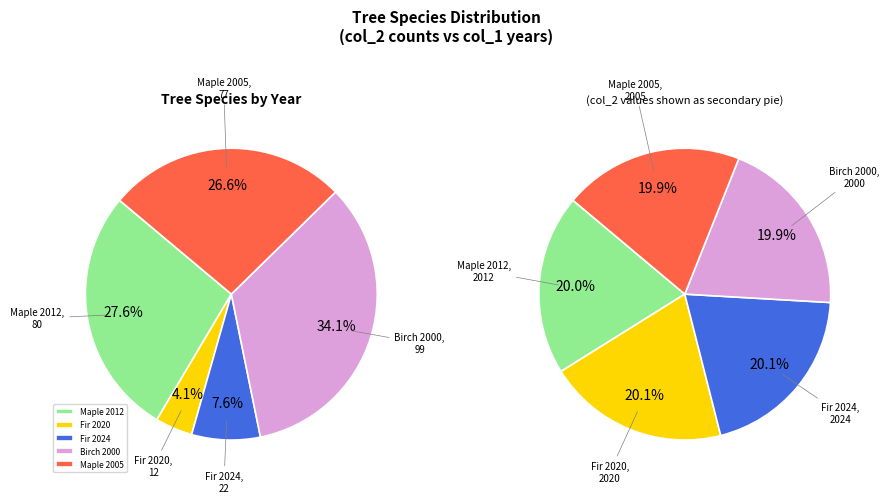

Count the number of slices in the pie.

5